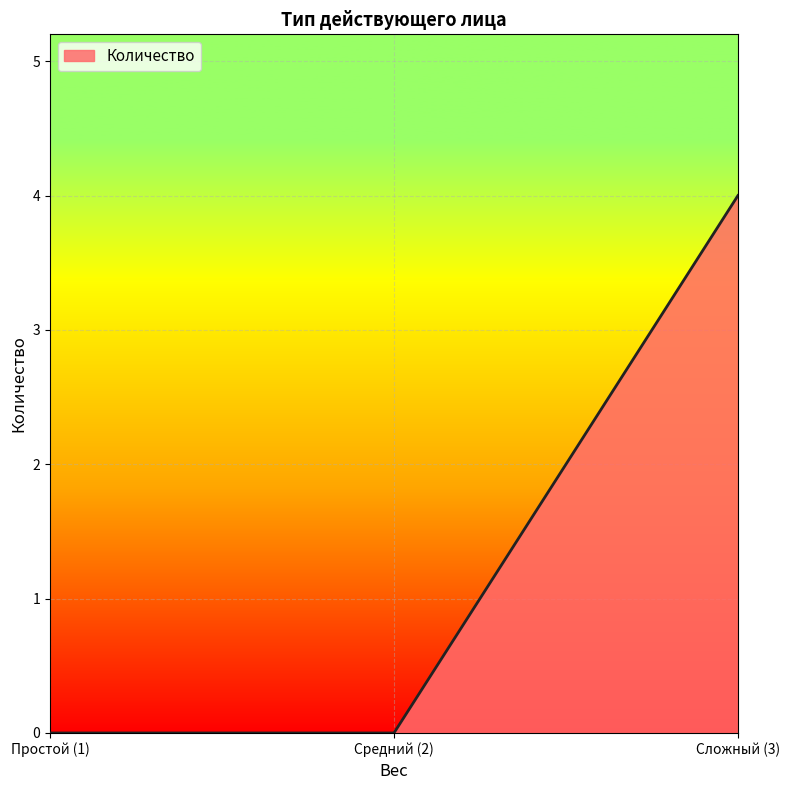

What is the maximum value shown in the chart?

4